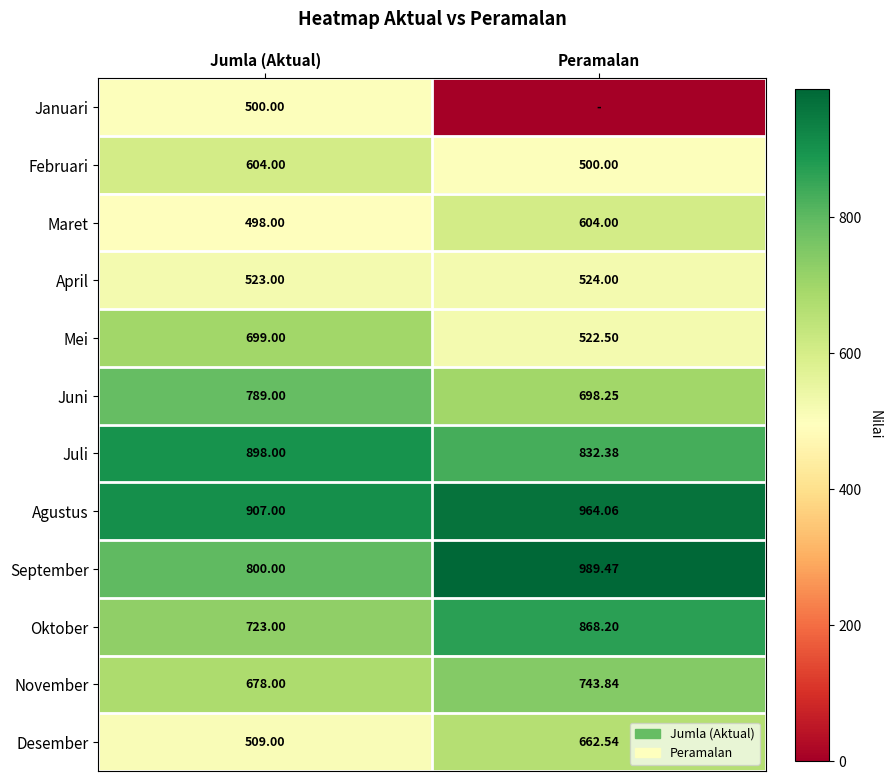

Which label corresponds to the largest value in the chart?

Peramalan